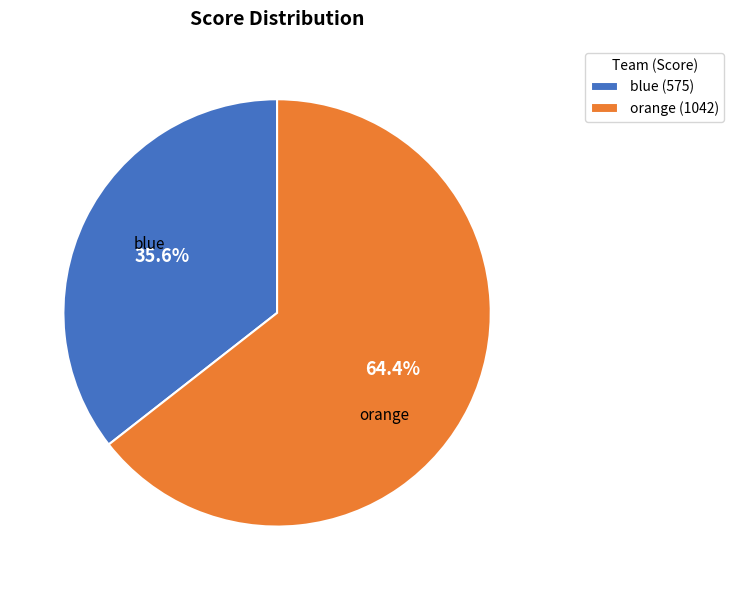

What is the largest slice in the pie chart?

orange